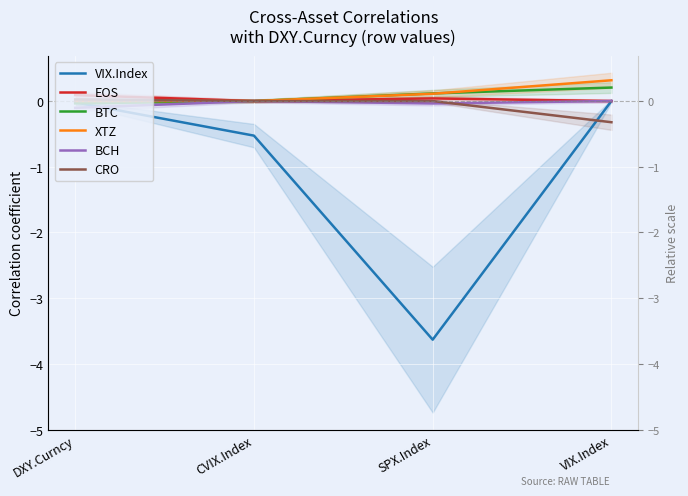

At which category does the chart reach its peak across all series?

VIX.Index